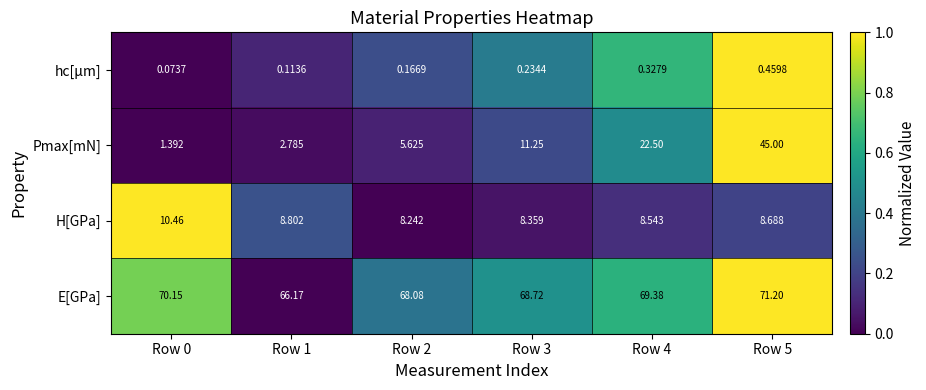

Which series changed the most between Row 0 and Row 1?

E[GPa]